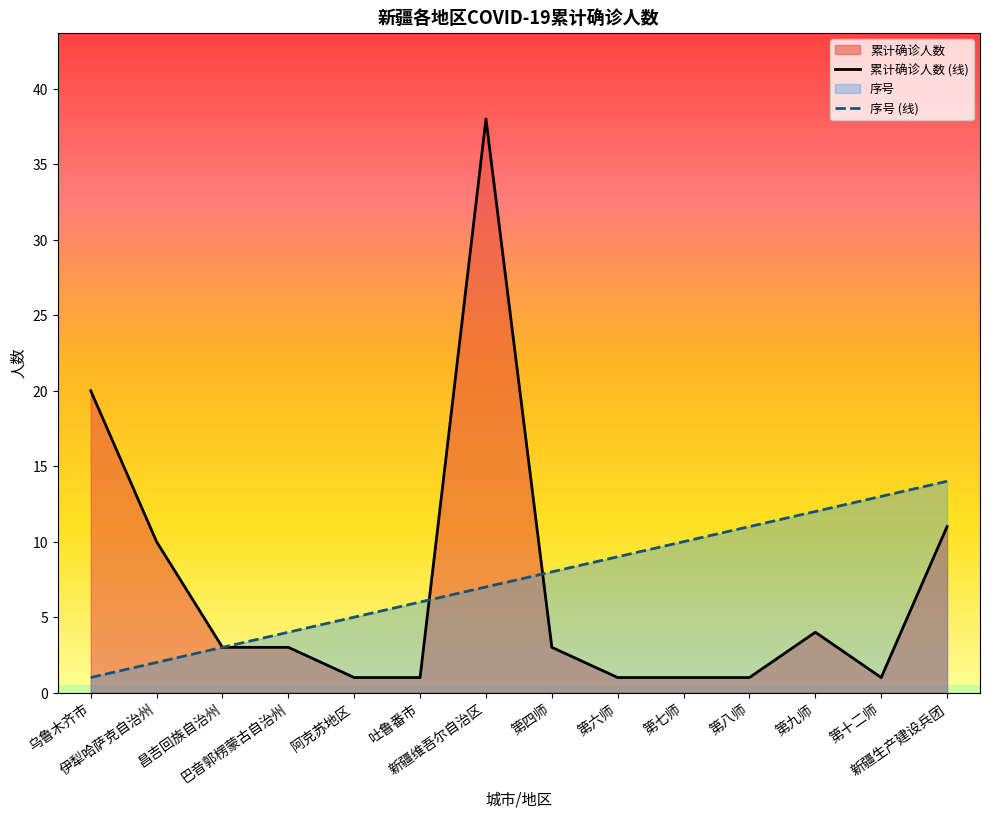

What is the total value across all series at 巴音郭楞蒙古自治州?

7